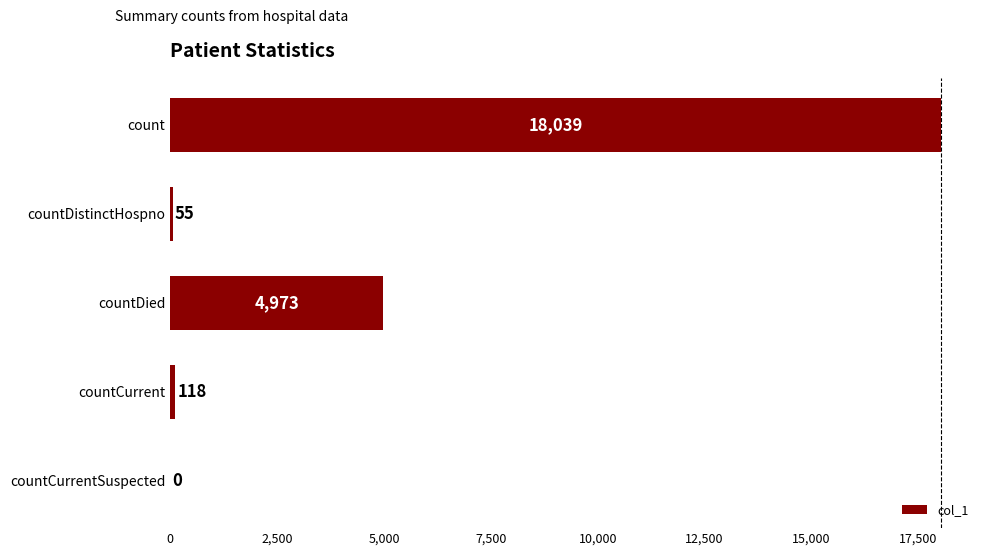

Reading top to bottom, what are all the values shown in this chart?

count=18039	countDistinctHospno=55	countDied=4973	countCurrent=118	countCurrentSuspected=0